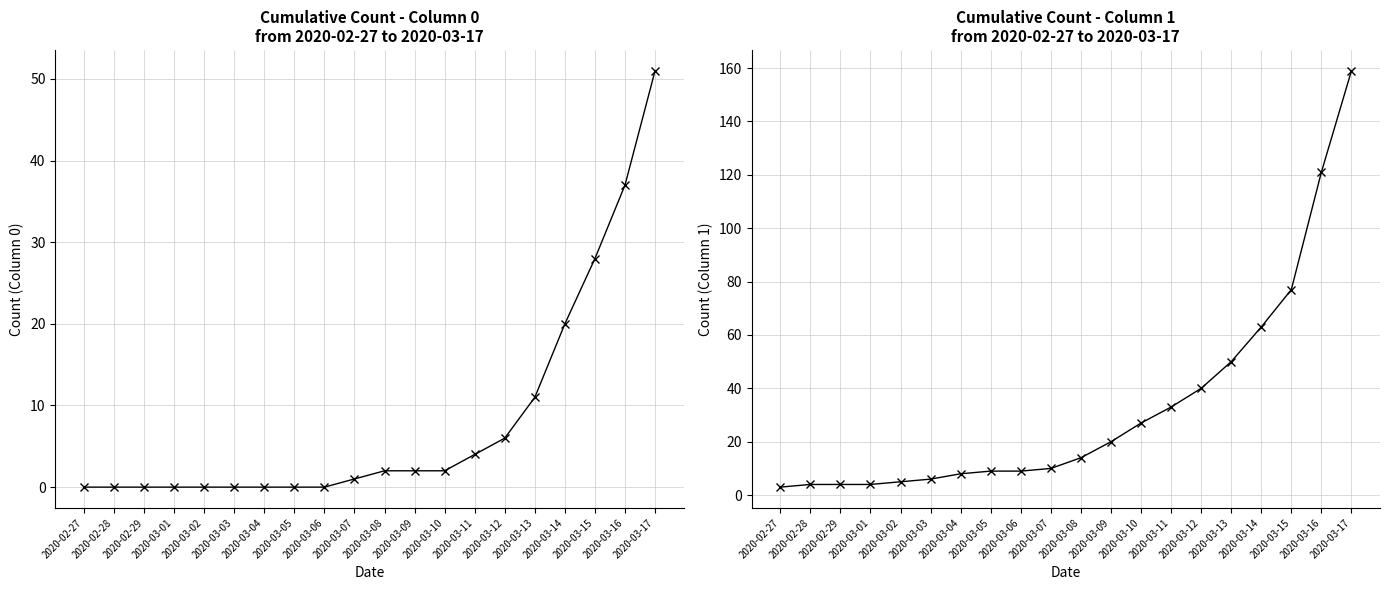

Reading left to right, list all the values displayed in this chart.

0: 0	0	0	0	0	0	0	0	0	1	2	2	2	4	6	11	20	28	37	51
1: 3	4	4	4	5	6	8	9	9	10	14	20	27	33	40	50	63	77	121	159